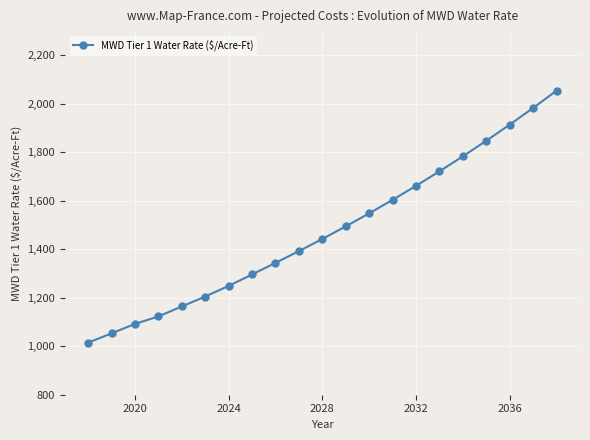

True or false: there are more than 1 points higher than both neighbors.

False